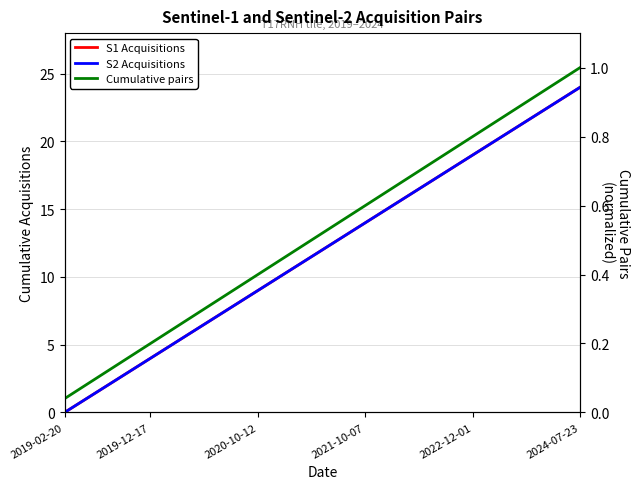

What position from the right is 16?

9